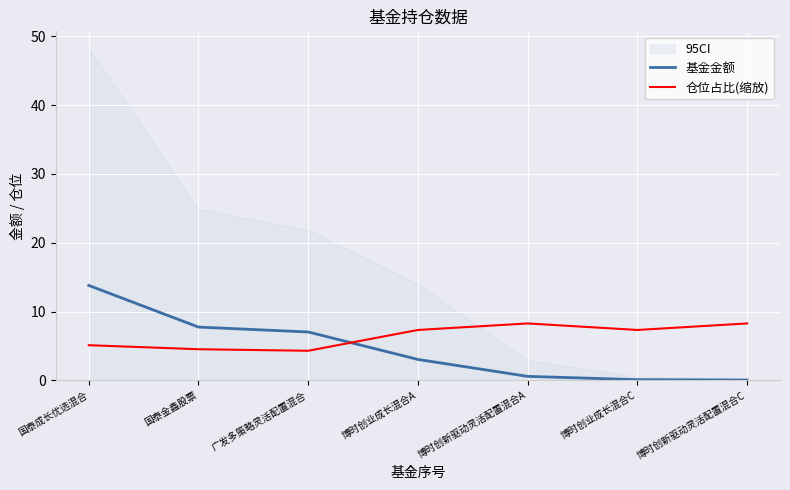

What is the highest value of the 基金金额 series?

13.8